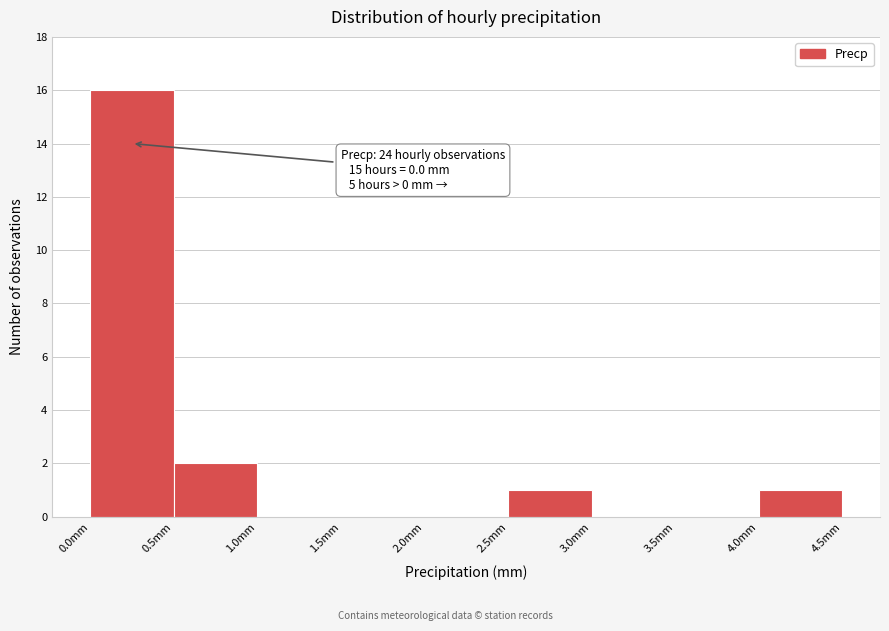

Over which range of the x-axis is the bar tallest?

0.0 to 0.5